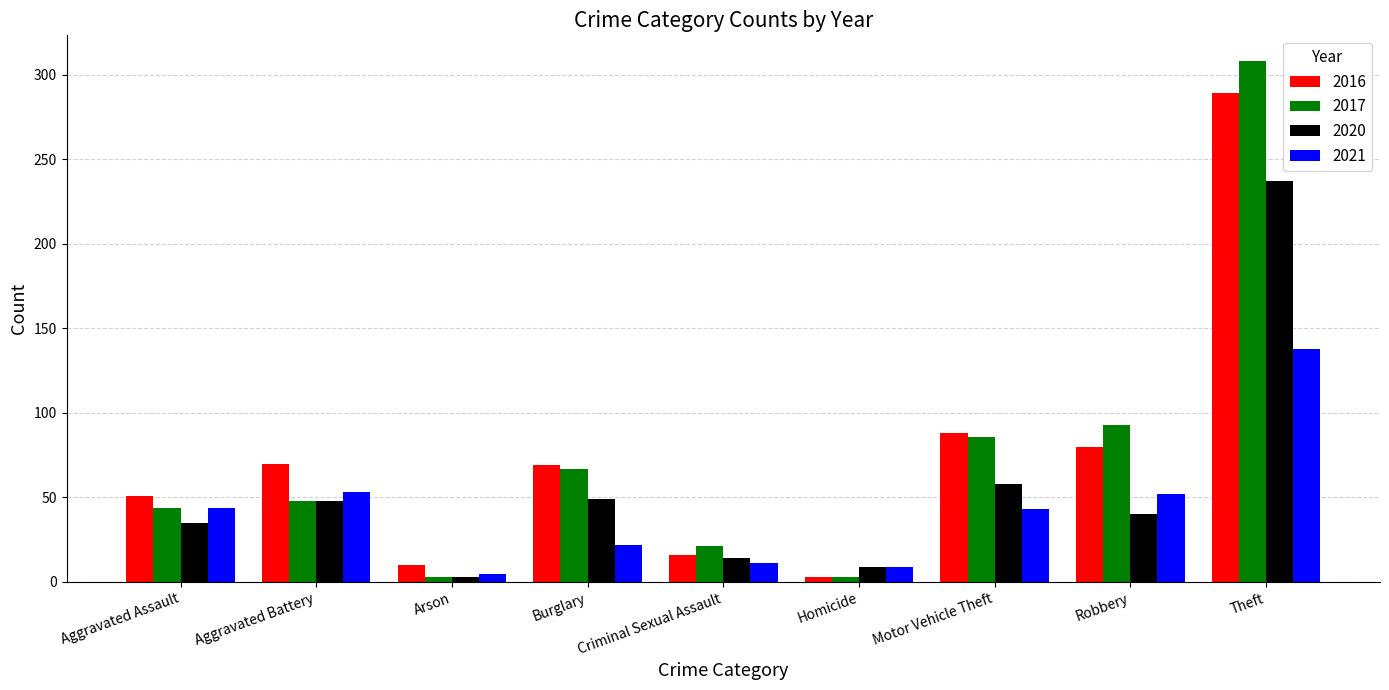

What is the label of the 5th bar from the left?

Criminal Sexual Assault